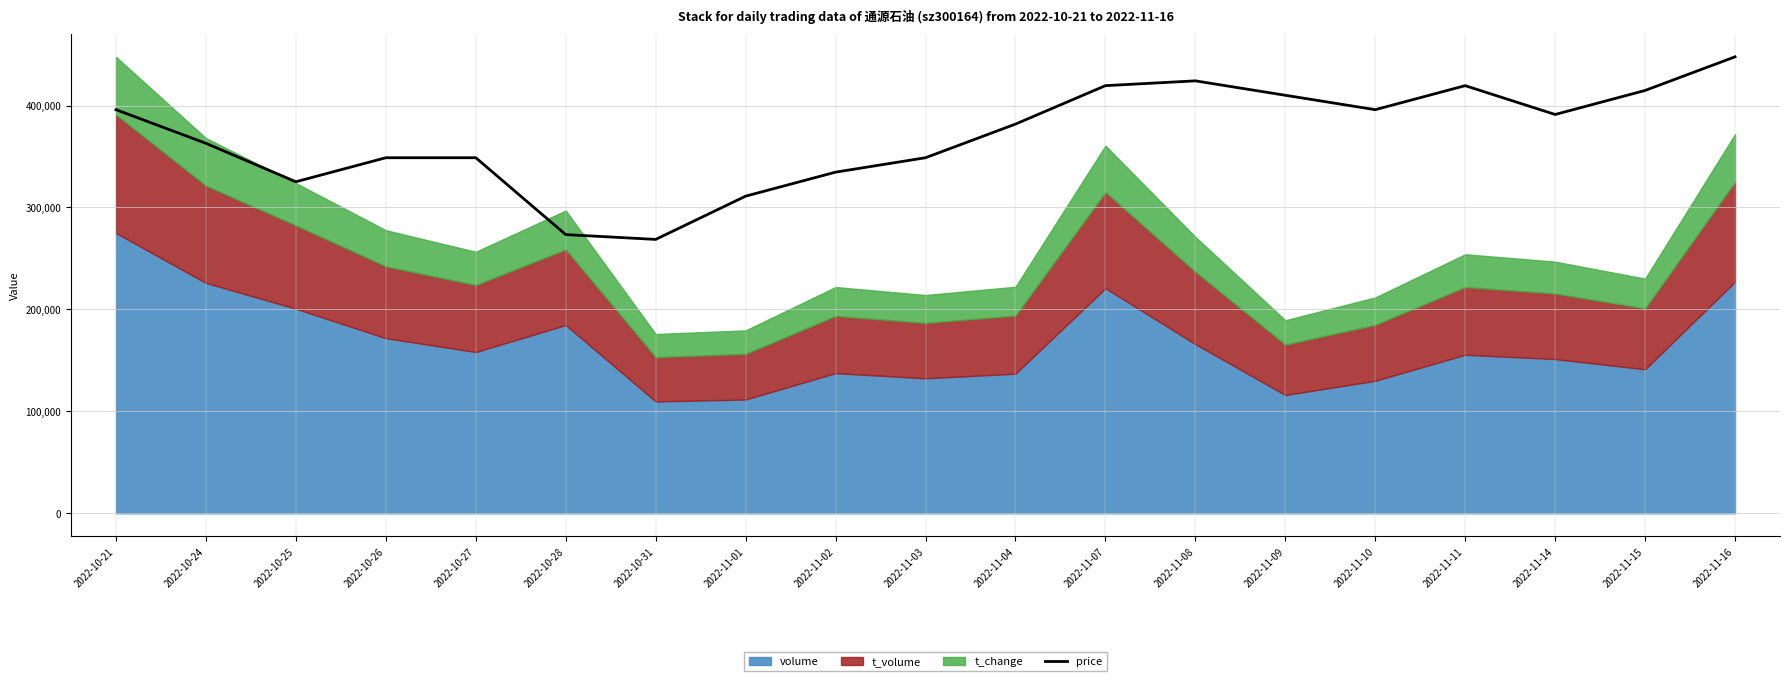

How many categories are shown in the chart?

19